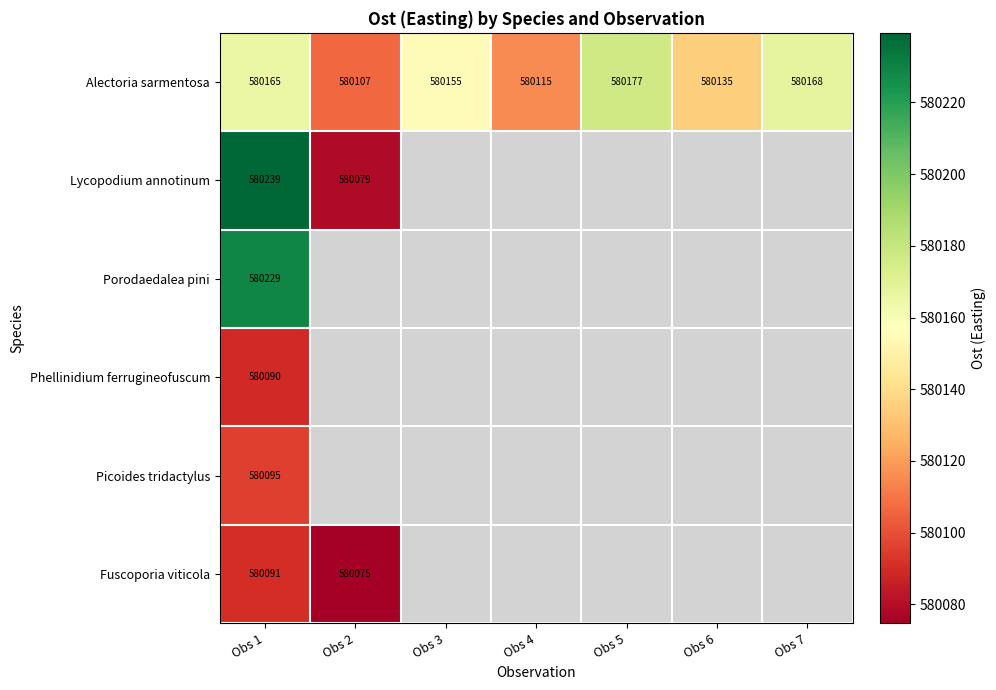

At how many categories does at least one series exceed 580092?

7